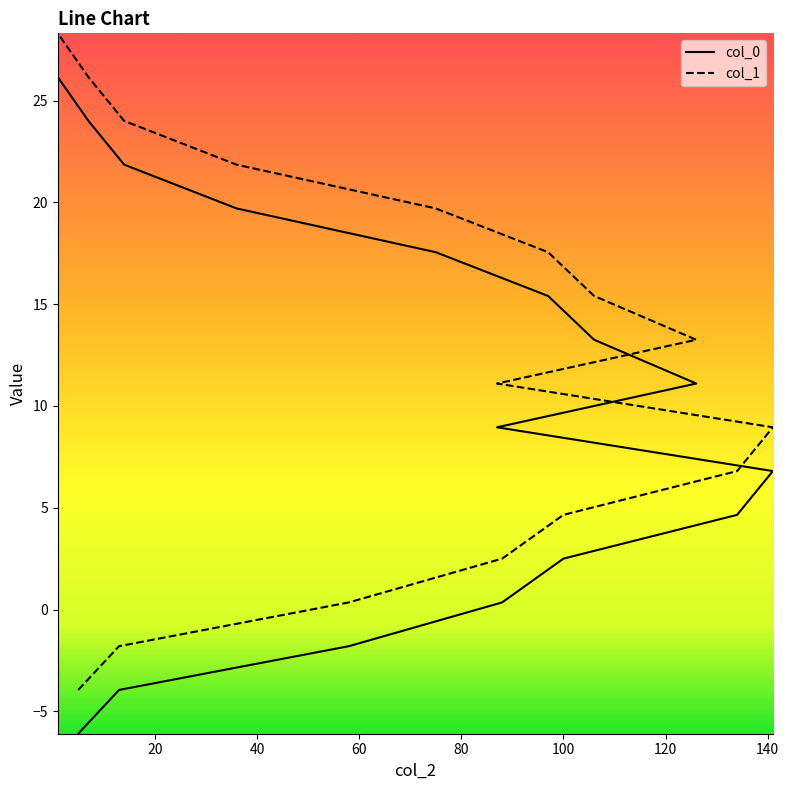

The value of col_0 at 97 is 15.4. True or false?

True